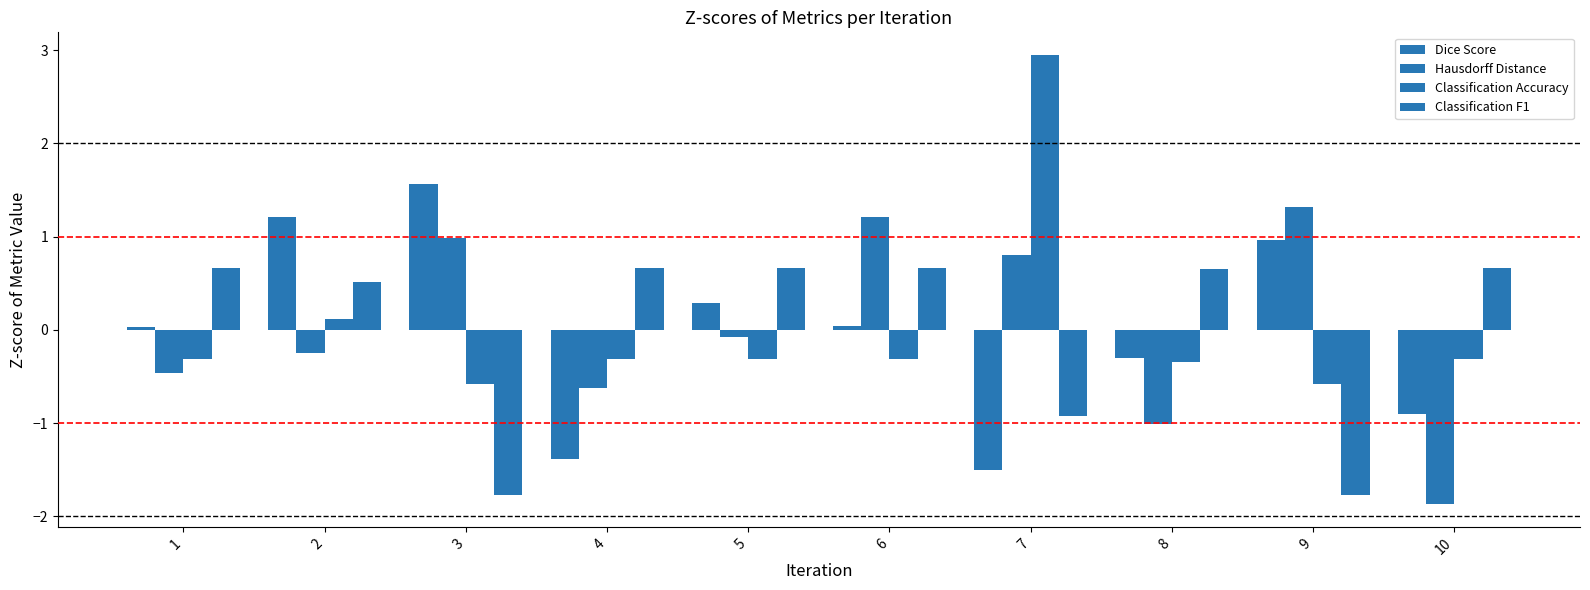

Which category has the lowest value across all series?

10